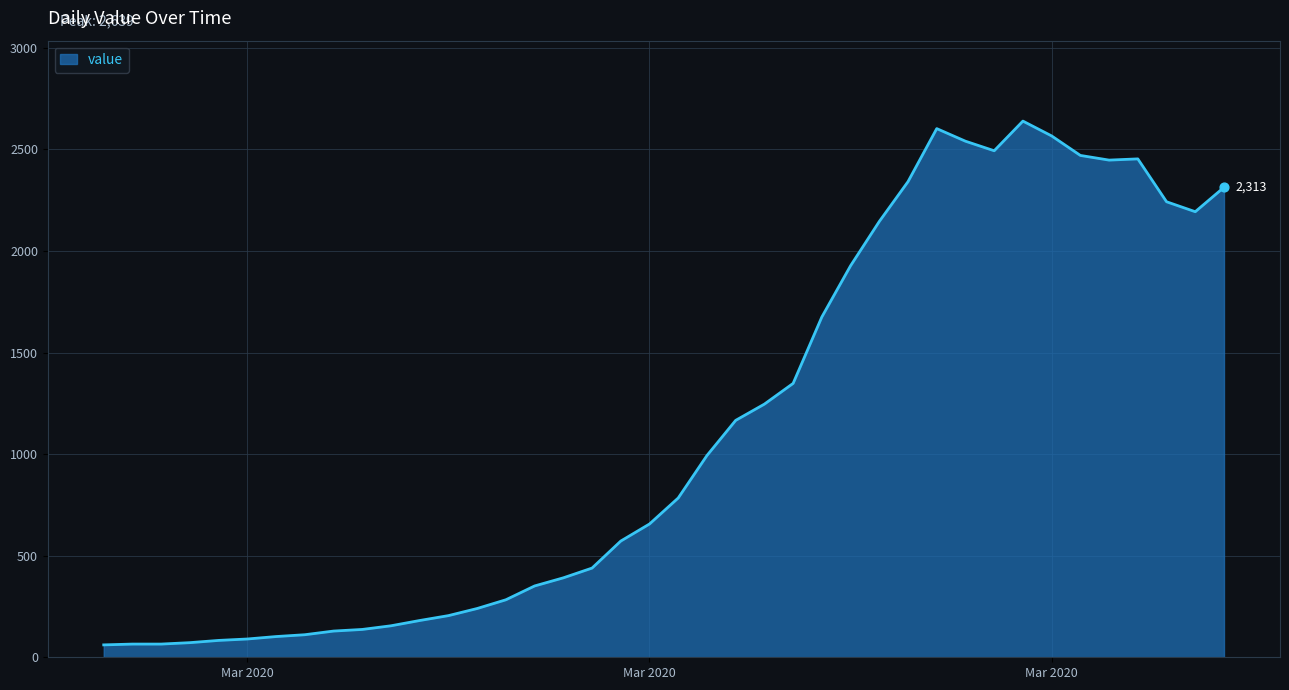

What is the smallest value displayed?

61